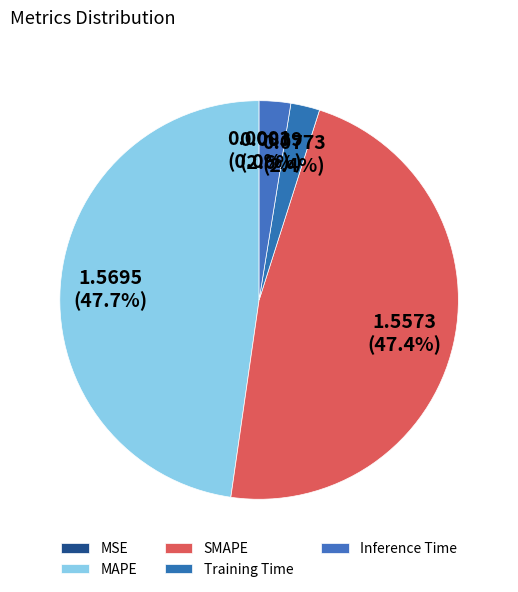

What is the largest slice in the pie chart?

MAPE